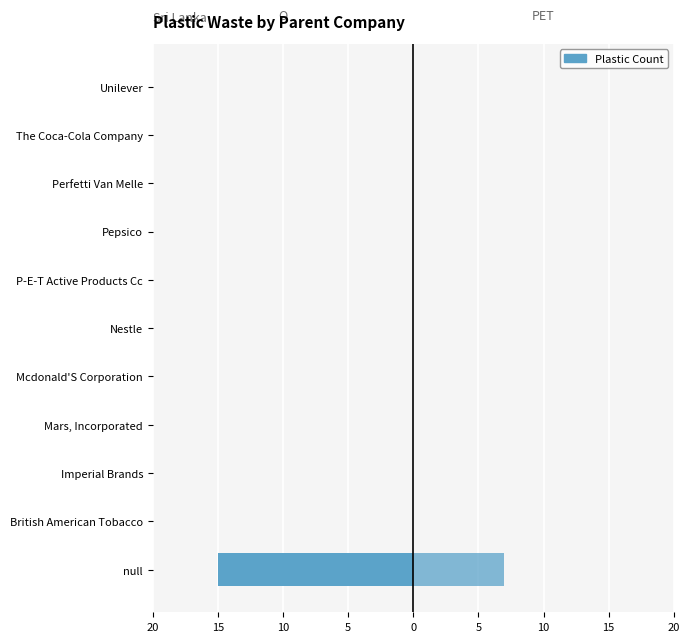

How many groups of bars are there?

11